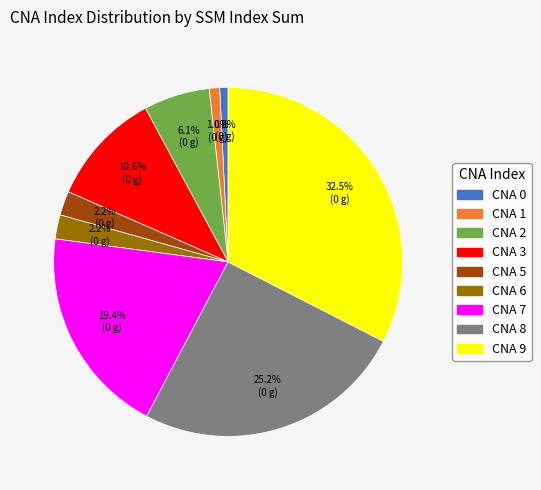

To the nearest percent, what is the difference between the largest and smallest slice percentages?

32%